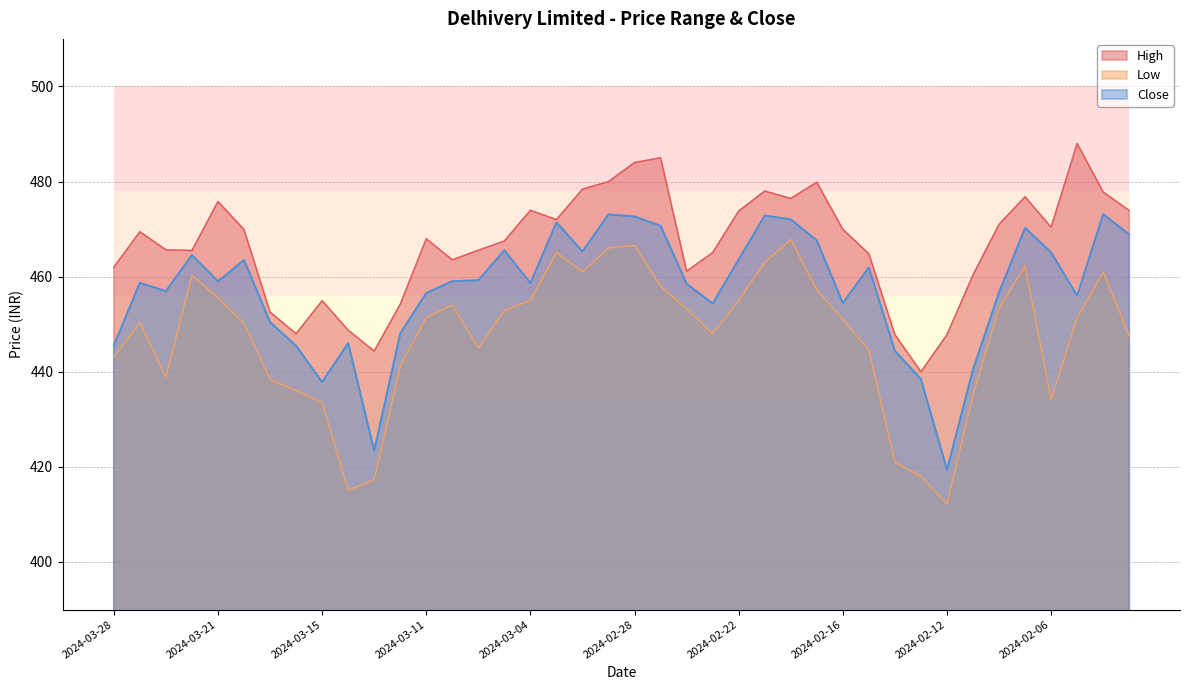

Which has a higher value, 2024-02-21 or 2024-02-13?

2024-02-21